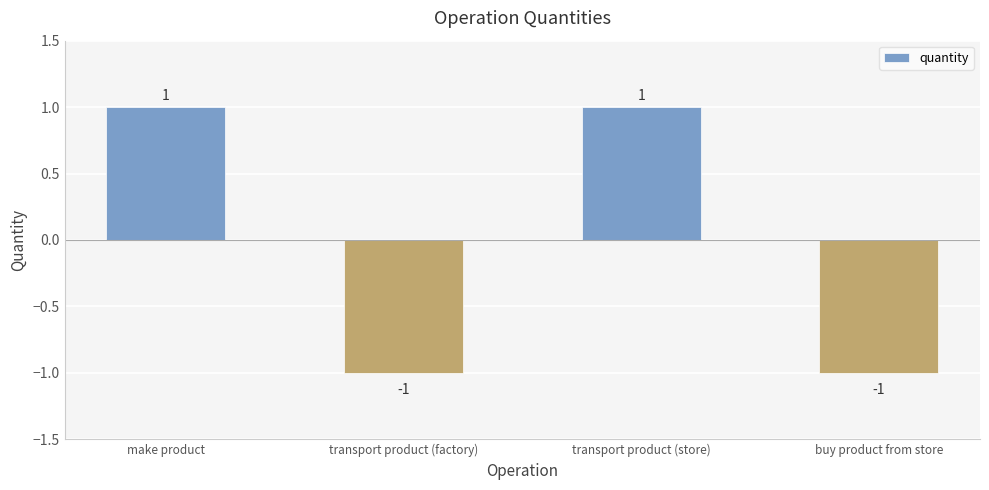

What value does the data have at transport product (store)?

1